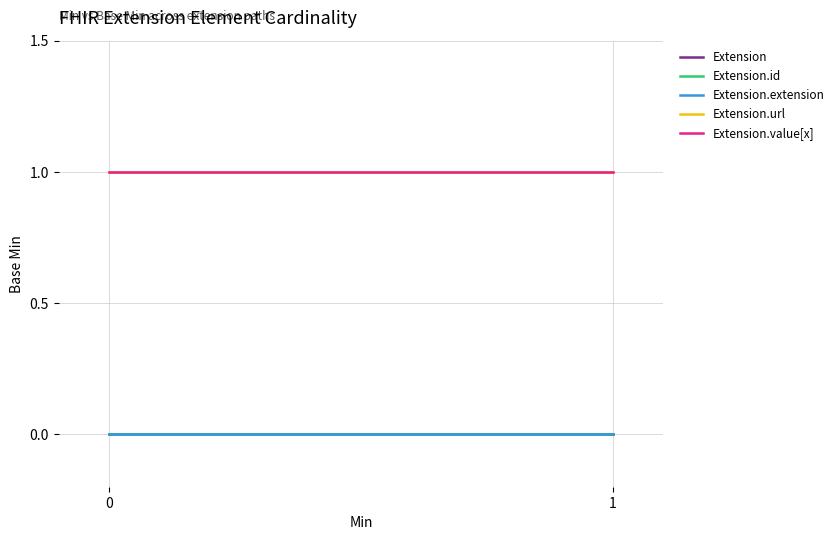

Is the value of Extension.extension at 0 greater than the value of Extension at 1?

No